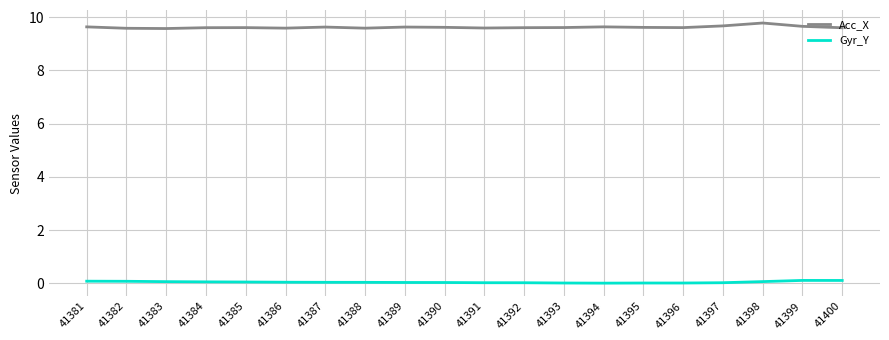

Which series has the largest range (max minus min)?

Acc_X